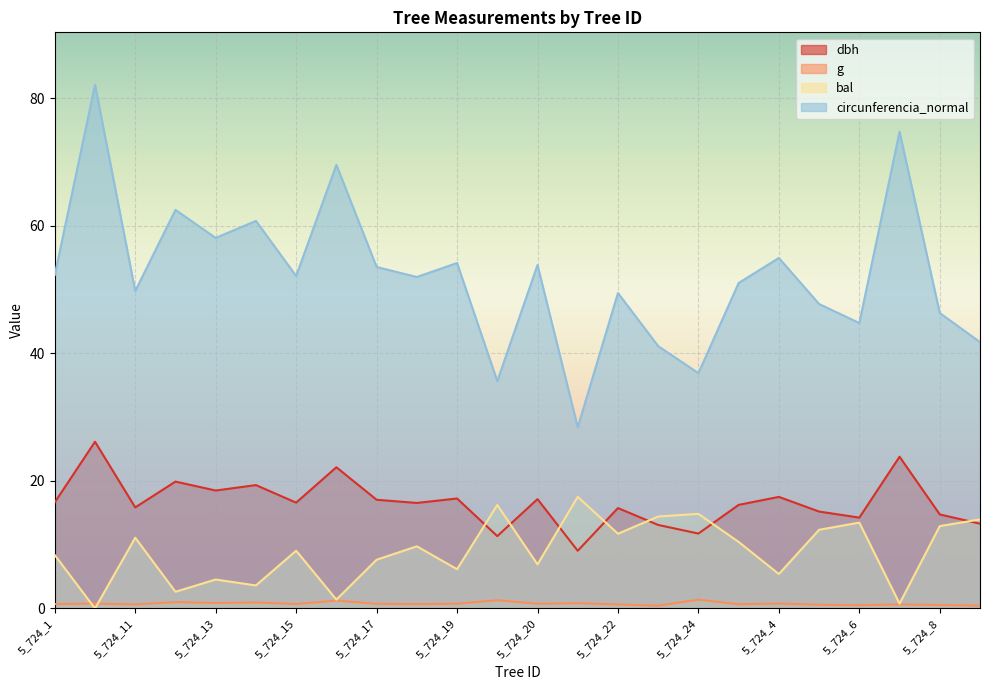

Is the value of bal at 5_724_2 greater than the value of dbh at 5_724_2?

Yes